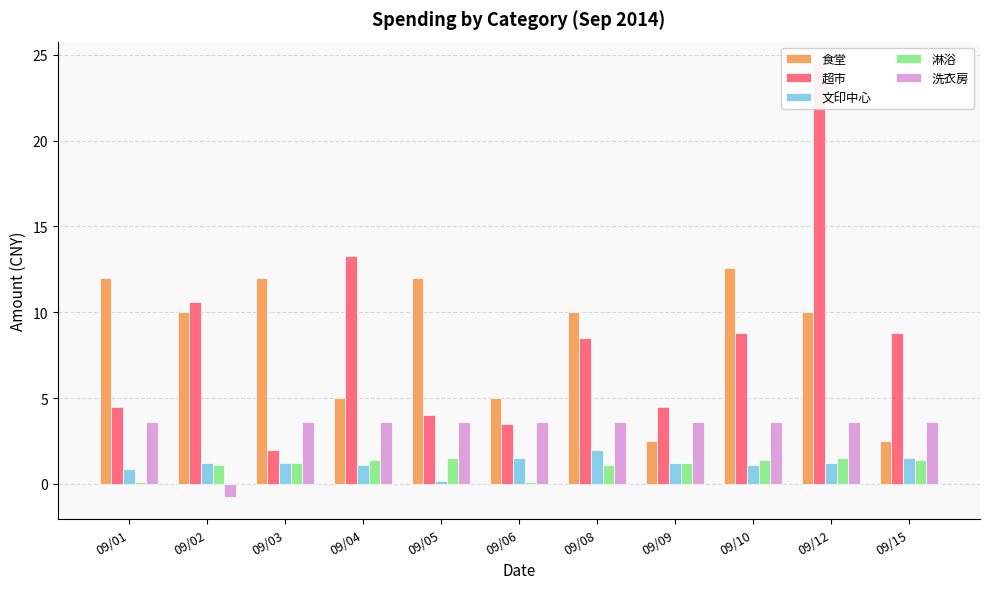

Reading left to right, list all the values displayed in this chart.

食堂: 12.0	10.0	12.0	5.0	12.0	5.0	10.0	2.5	12.6	10.0	2.5
超市: 4.5	10.6	2.0	13.3	4.0	3.5	8.5	4.5	8.8	24.5	8.8
文印中心: 0.9	1.2	1.2	1.1	0.2	1.5	2.0	1.2	1.1	1.2	1.5
淋浴: 0.1	1.1	1.2	1.4	1.5	0.1	1.1	1.2	1.4	1.5	1.4
洗衣房: 3.6	-0.8	3.6	3.6	3.6	3.6	3.6	3.6	3.6	3.6	3.6